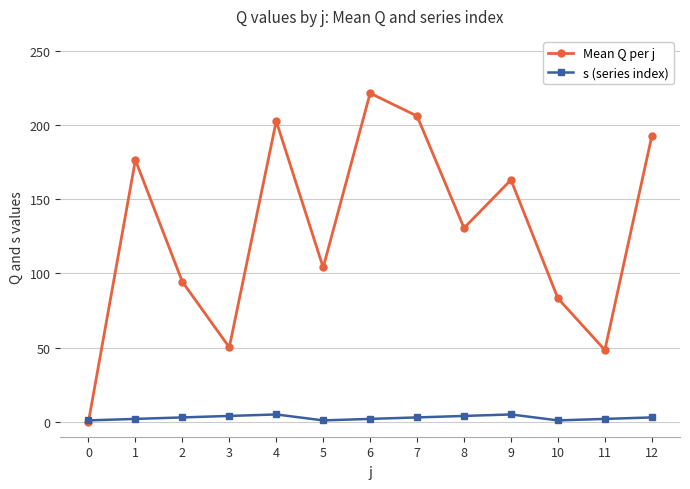

Which series has the largest total across all categories?

Mean Q per j